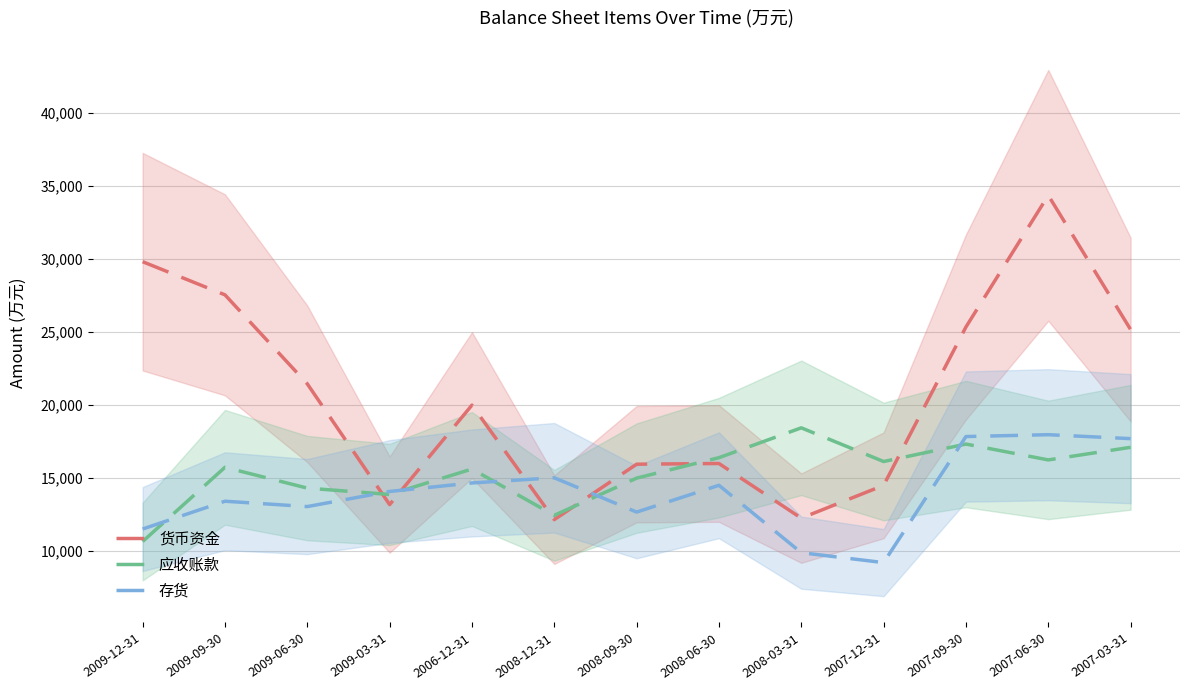

Between 2008-12-31 and 2008-03-31, which is larger?

2008-03-31